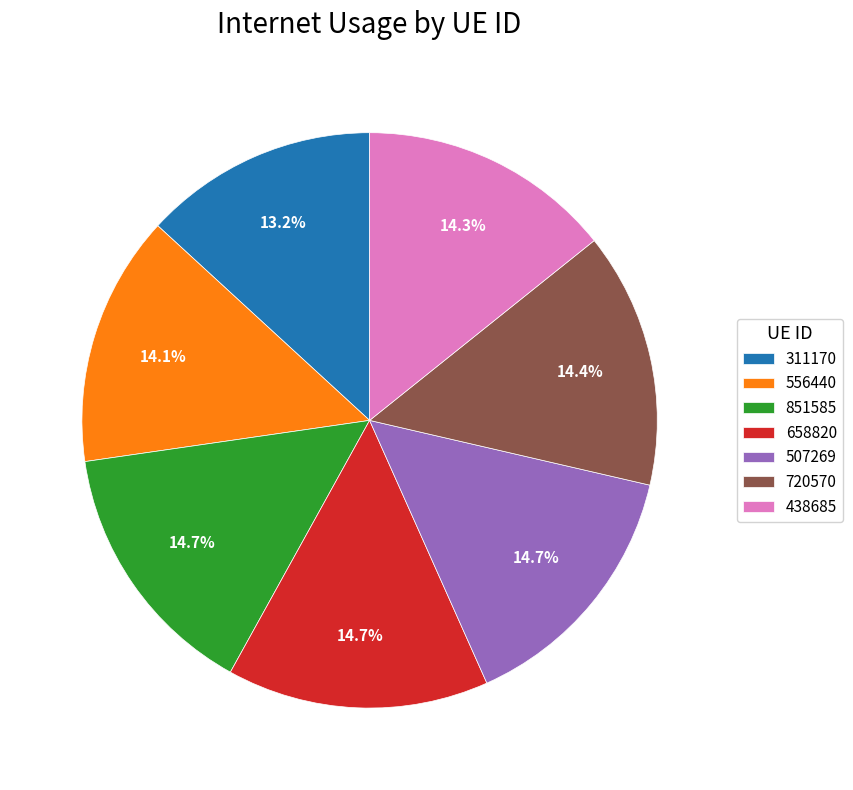

Is there a majority slice in this chart?

No